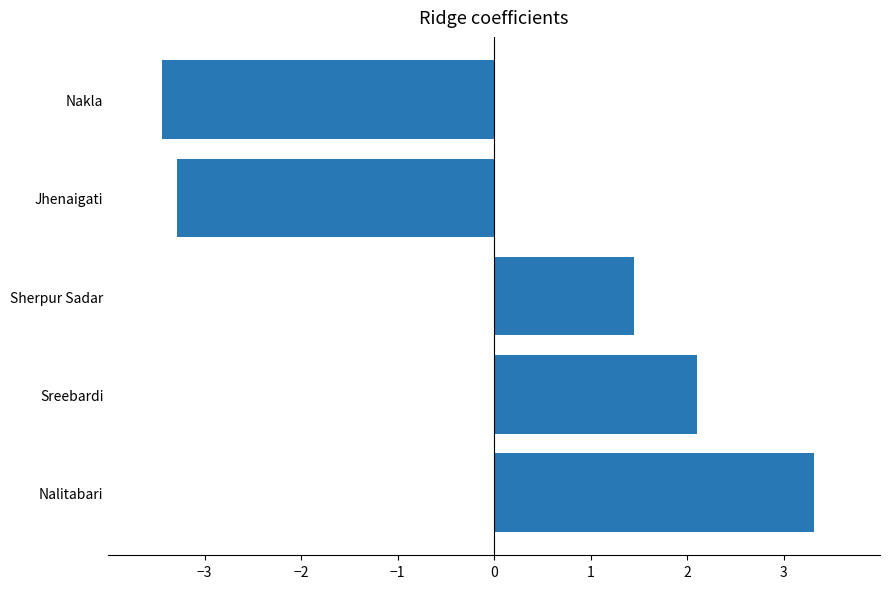

Which category has the lowest value across all series?

Nakla